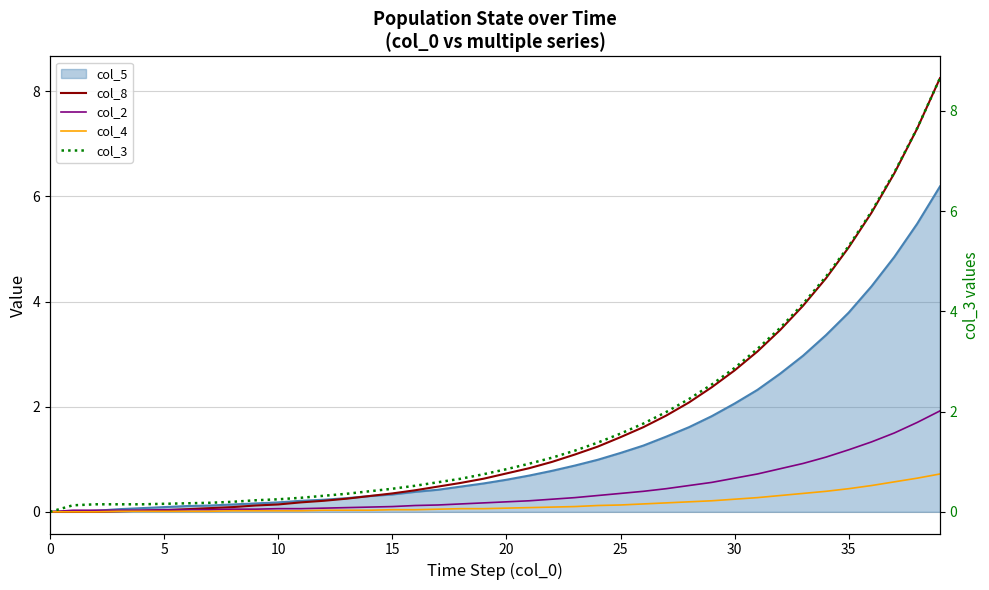

What is the maximum value for col_3?

8.7